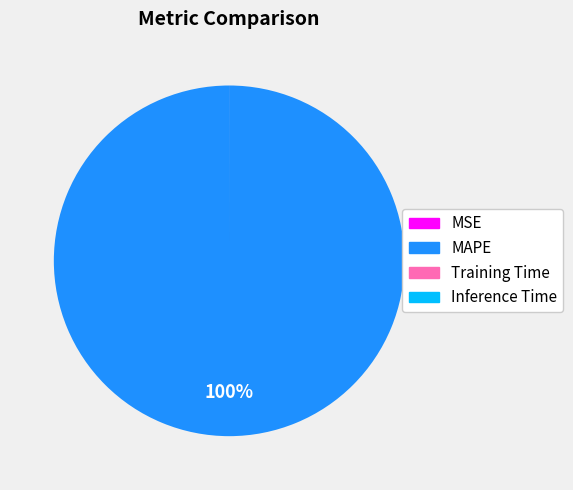

Is there a majority slice in this chart?

Yes